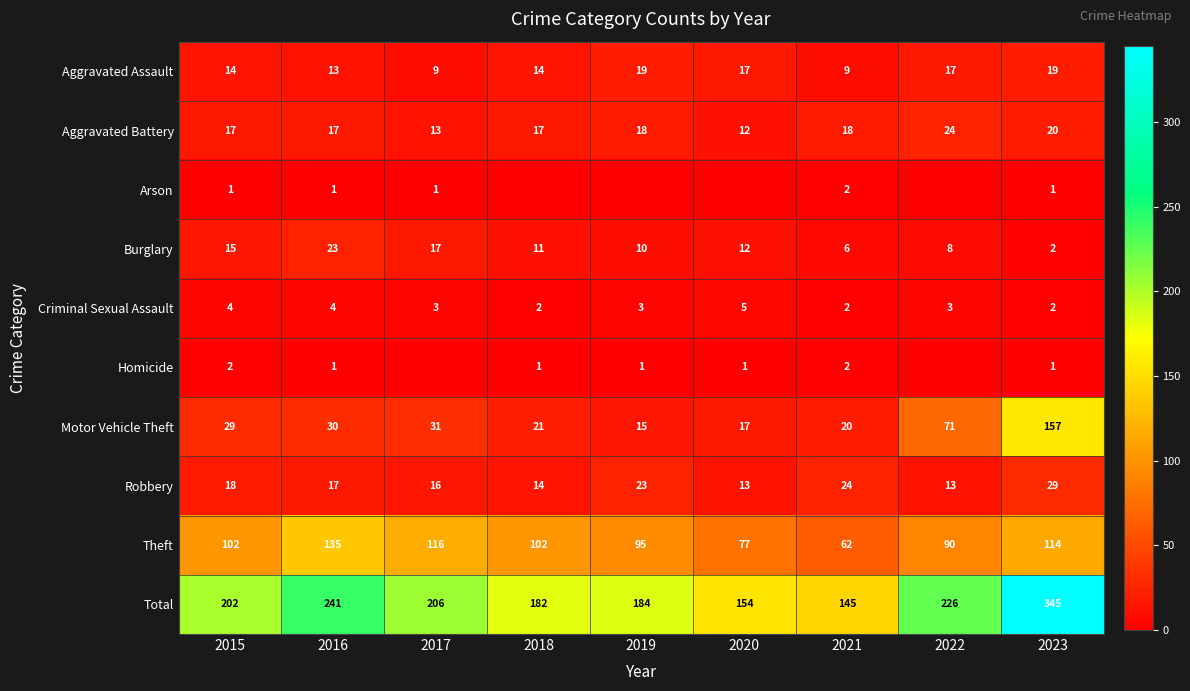

At which label does Total reach its minimum?

2021